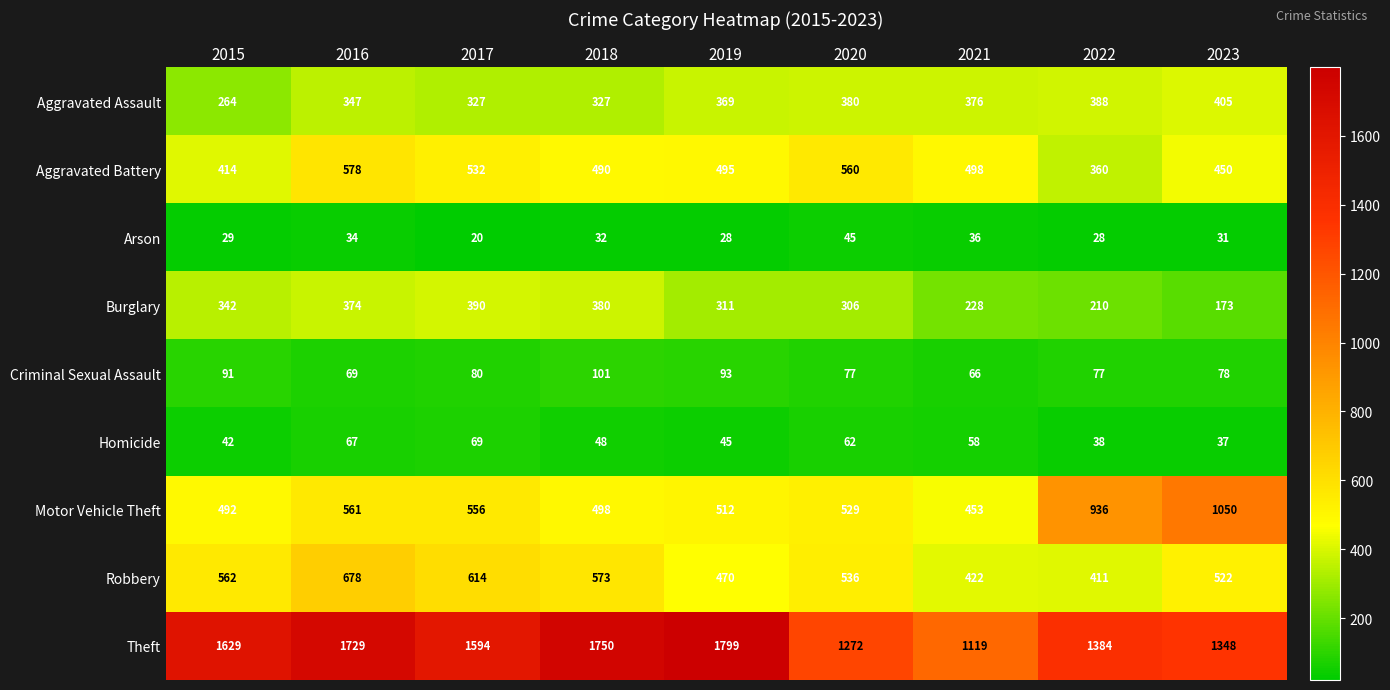

The Arson series shows 17 at 2016. True or false?

False